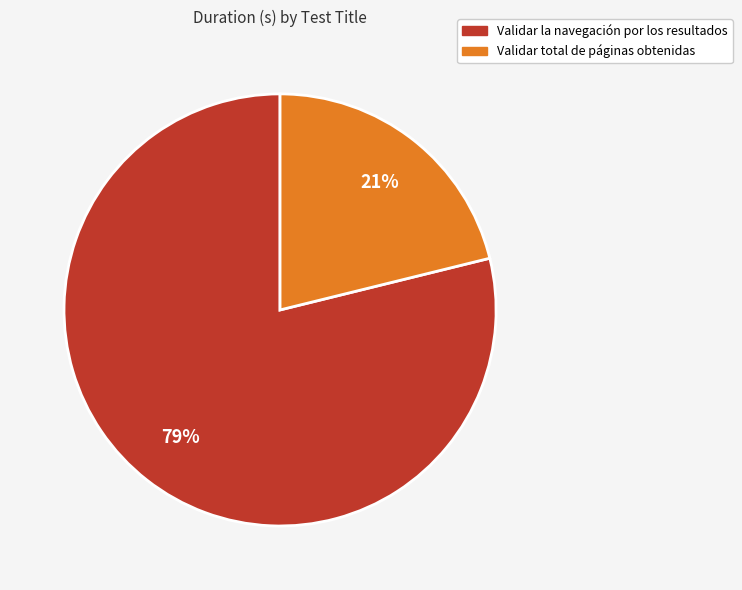

To the nearest percent, what portion does Validar la navegación por los resultados represent?

79%